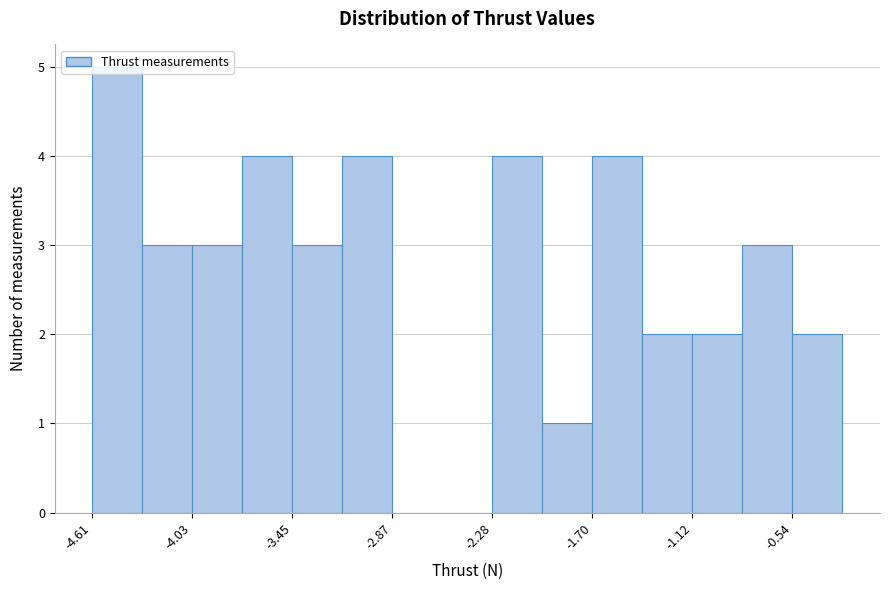

Around what value on the x-axis is the tallest bar? Give the approximate position of its centre, as read against the axis.

-4.5